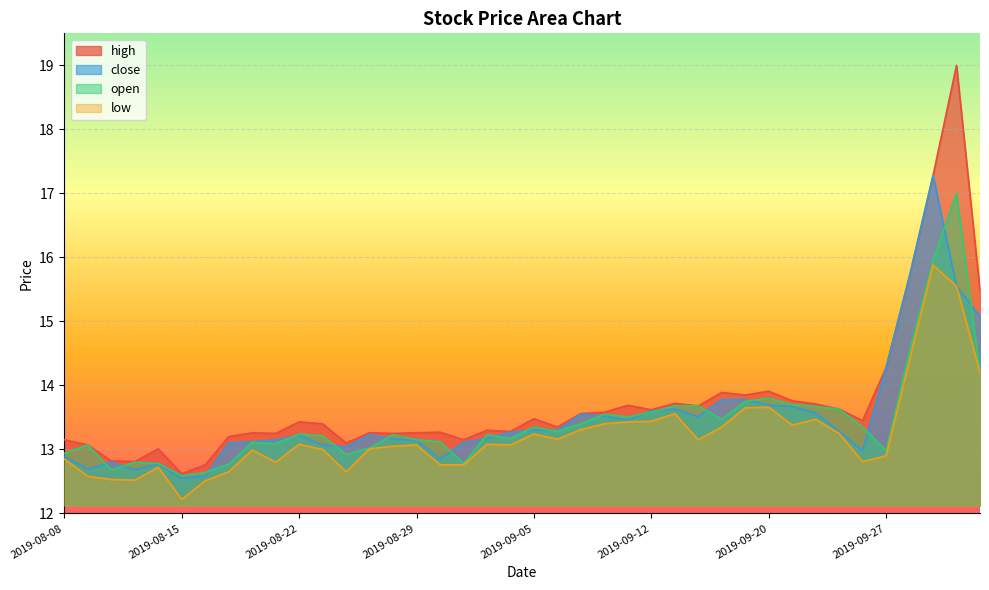

What is the approximate value of high at 2019-08-12?

12.8